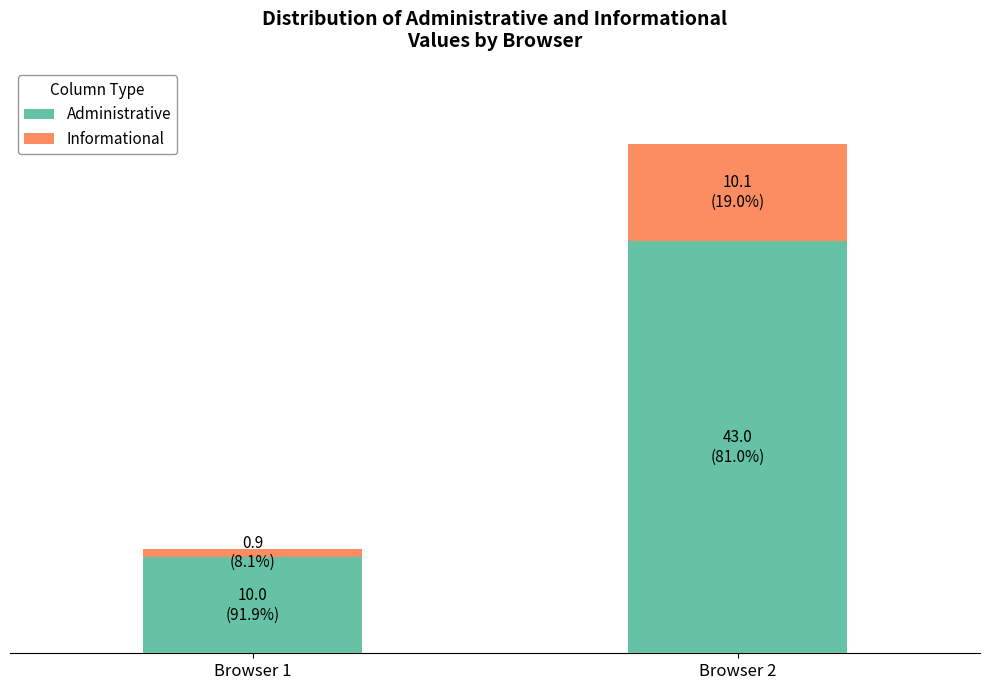

Are the bars horizontal?

No